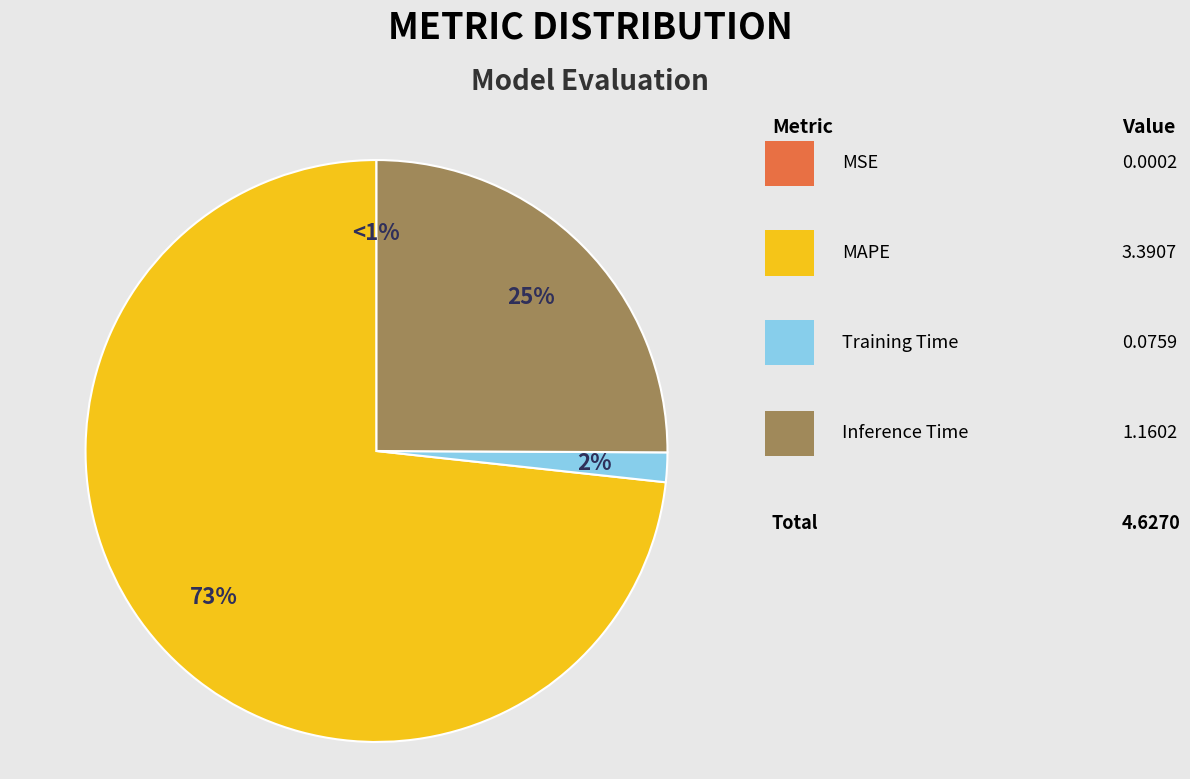

To the nearest percent, what is the difference between the largest and smallest slice percentages?

73%